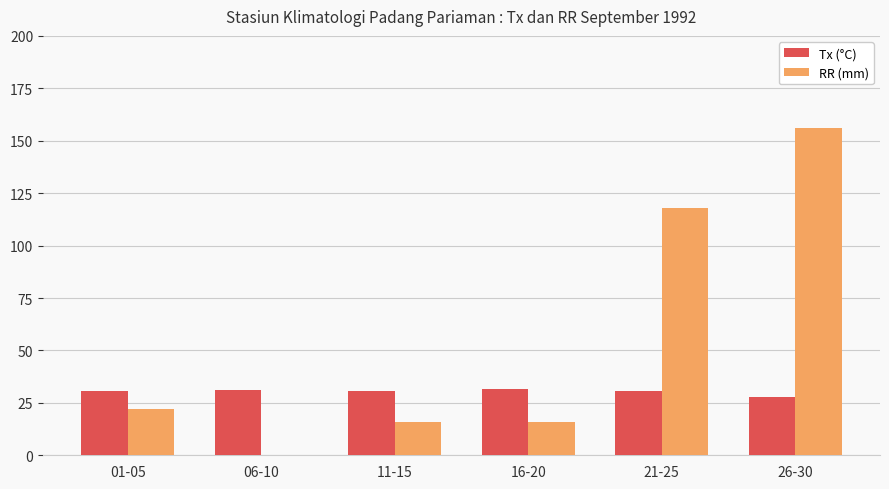

The value of RR (mm) at 11-15 is 4.4. True or false?

False